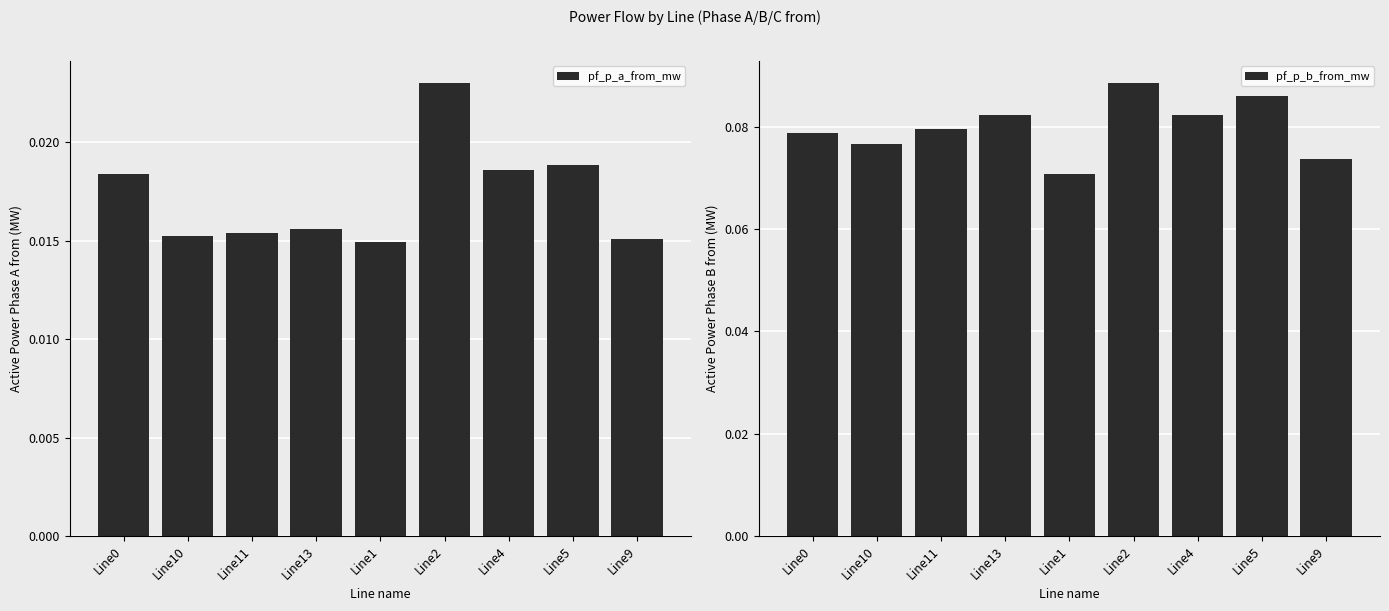

What is the sum of the pf_p_b_from_mw values at Line1 and Line11?

0.2